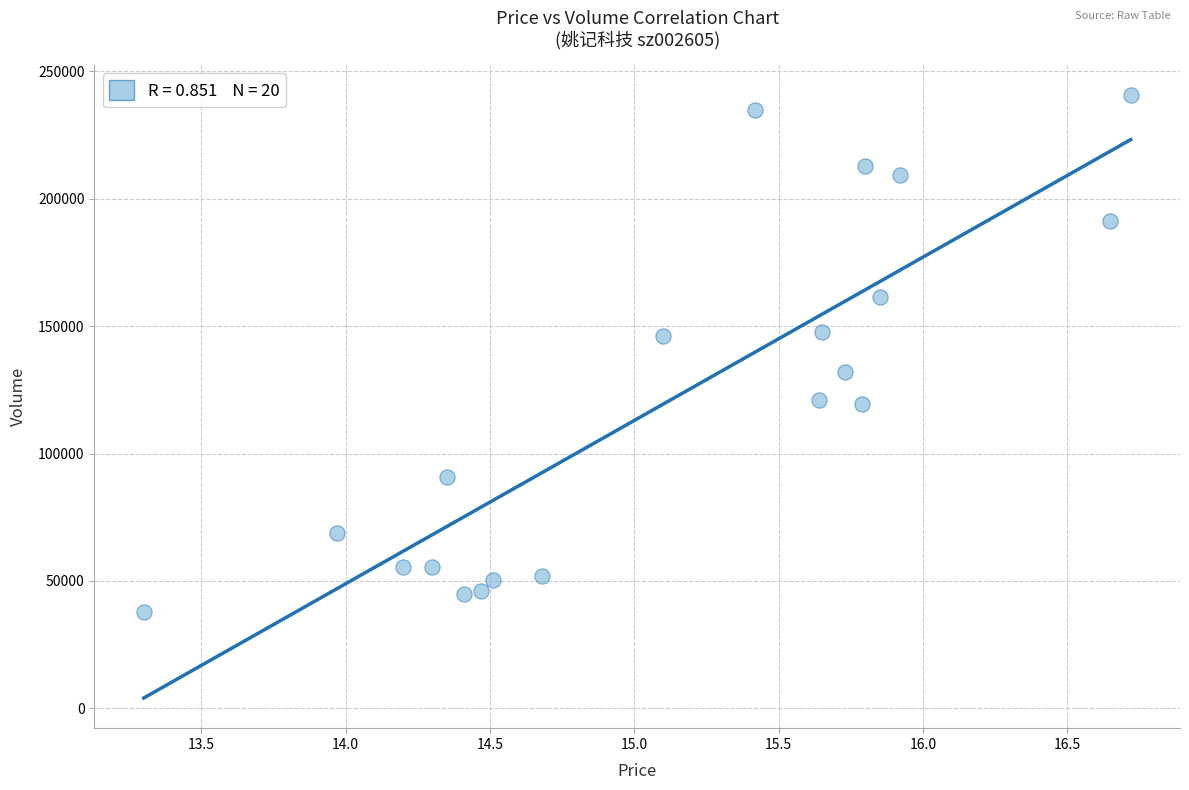

What is the range of Y values (max minus min)?

203078